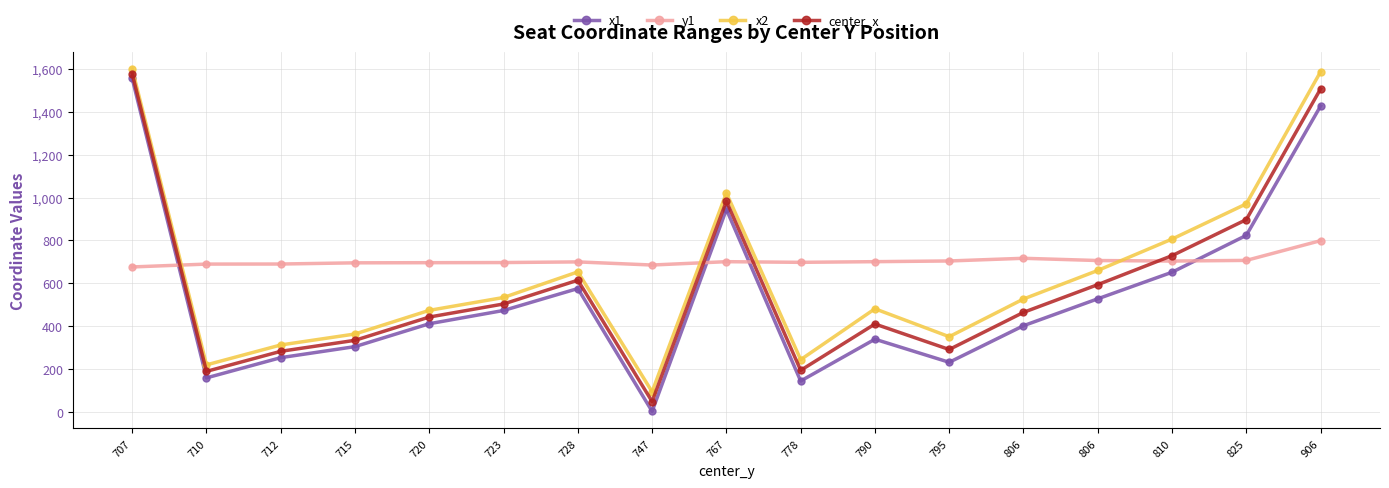

Reading left to right, extract all data points from this chart.

x1: 707=1555.4	710=158.4	712=252.8	715=304.3	720=411.1	723=473.0	728=575.3	747=2.2	767=944.5	778=143.9	790=338.9	795=231.2	806=401.8	806=527.4	810=651.3	825=823.4	906=1426.8
y1: 707=676.0	710=689.4	712=689.7	715=695.2	720=695.9	723=696.6	728=699.6	747=685.0	767=700.6	778=697.6	790=700.7	795=703.9	806=716.4	806=706.0	810=703.6	825=706.6	906=798.8
x2: 707=1600.0	710=219.1	712=312.0	715=363.2	720=473.5	723=533.5	728=653.0	747=93.7	767=1021.7	778=243.5	790=480.8	795=350.6	806=526.5	806=659.6	810=806.2	825=970.4	906=1586.8
center_x: 707=1577.7	710=188.7	712=282.4	715=333.8	720=442.3	723=503.3	728=614.1	747=47.9	767=983.1	778=193.7	790=409.9	795=290.9	806=464.2	806=593.5	810=728.7	825=896.9	906=1506.8